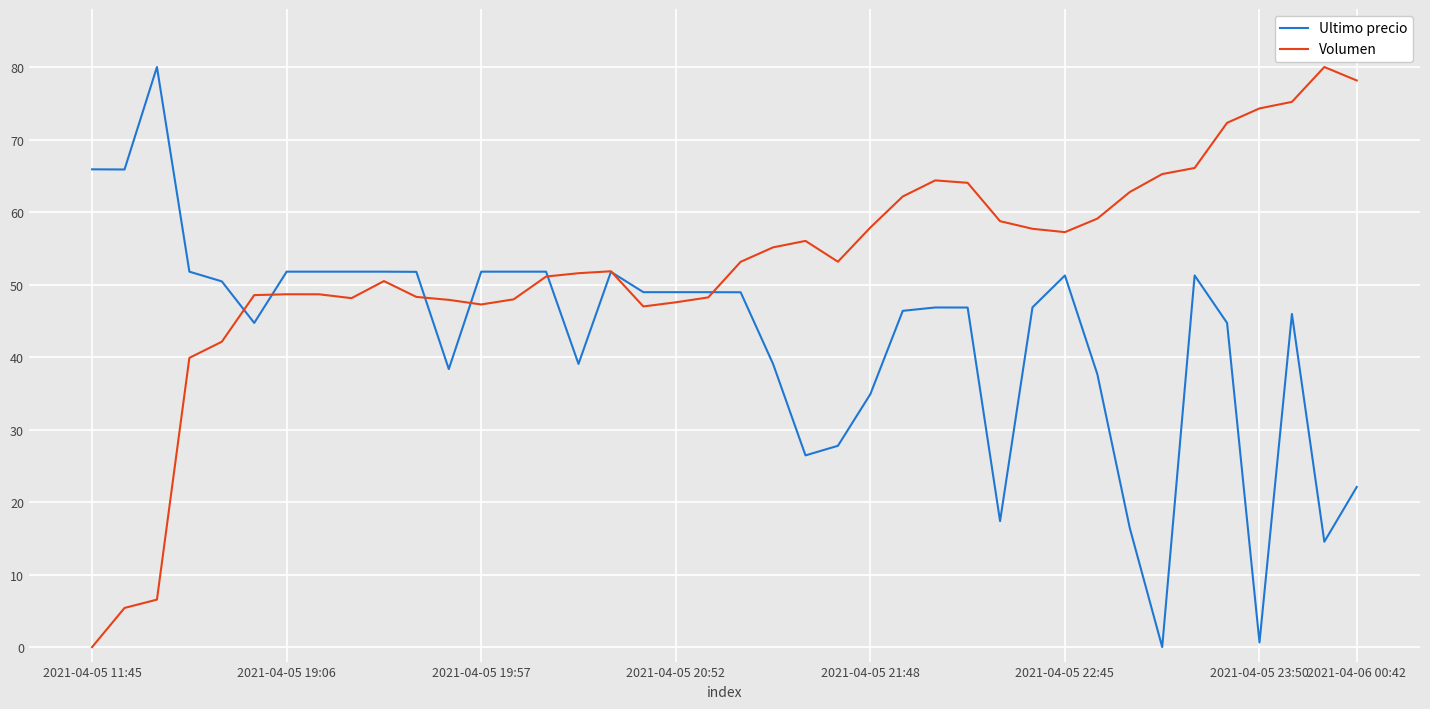

Does the chart display data point markers on the line(s)?

No